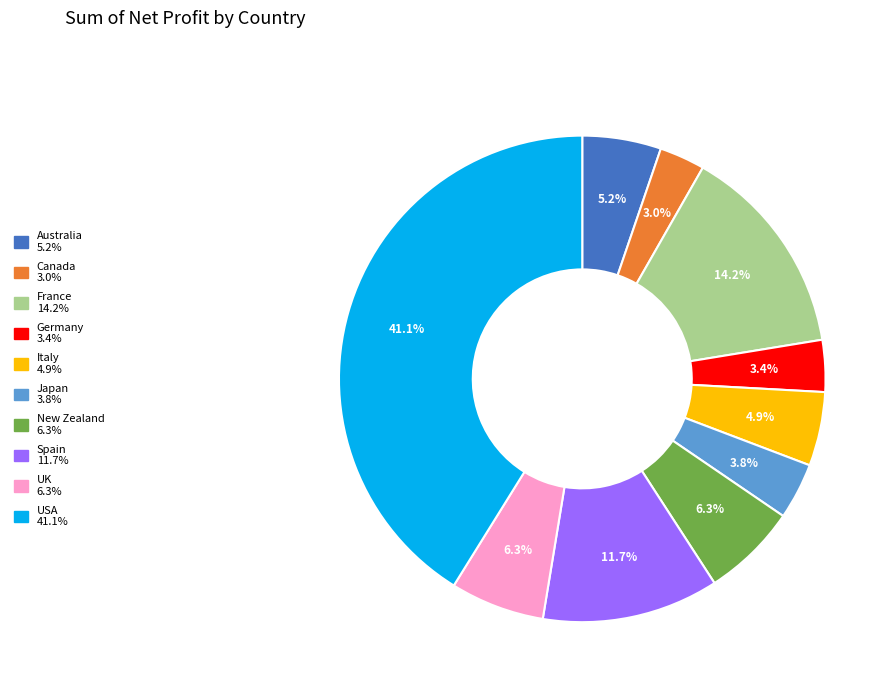

To the nearest percent, what portion does USA represent?

41%